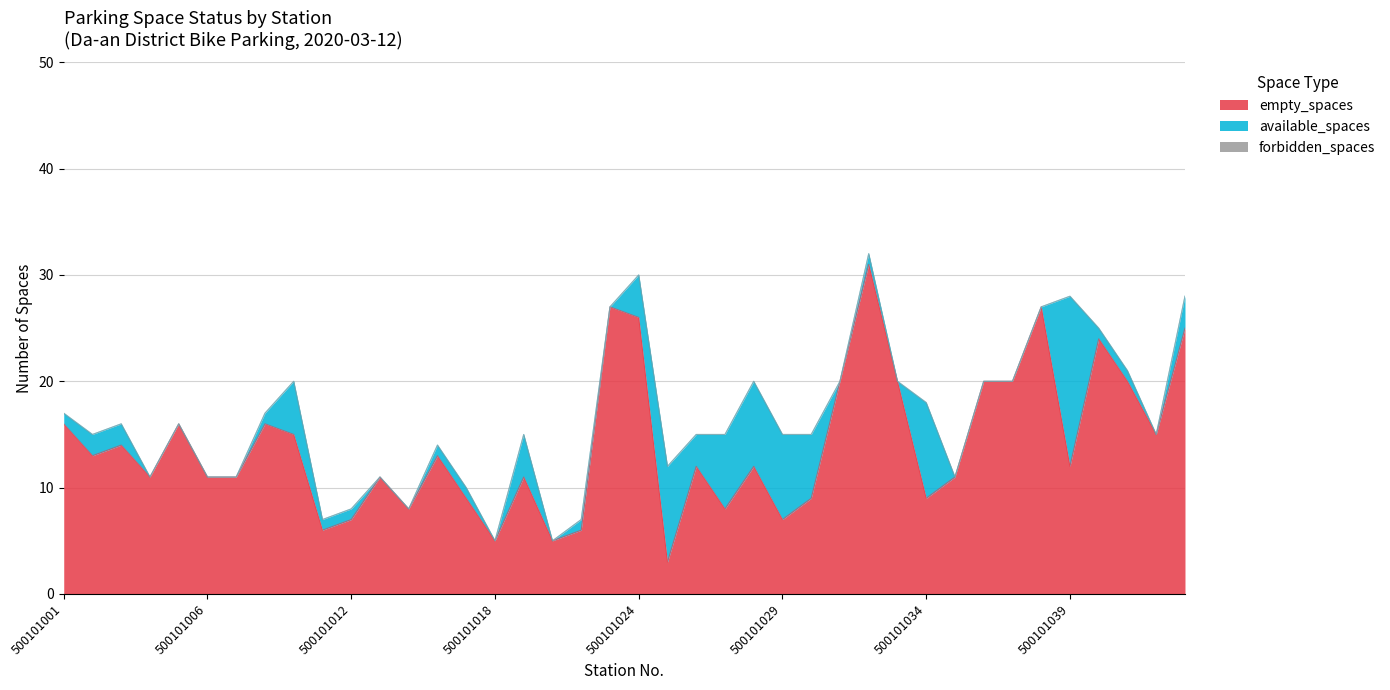

True or false: forbidden_spaces has more than 0 points higher than both neighbors.

False